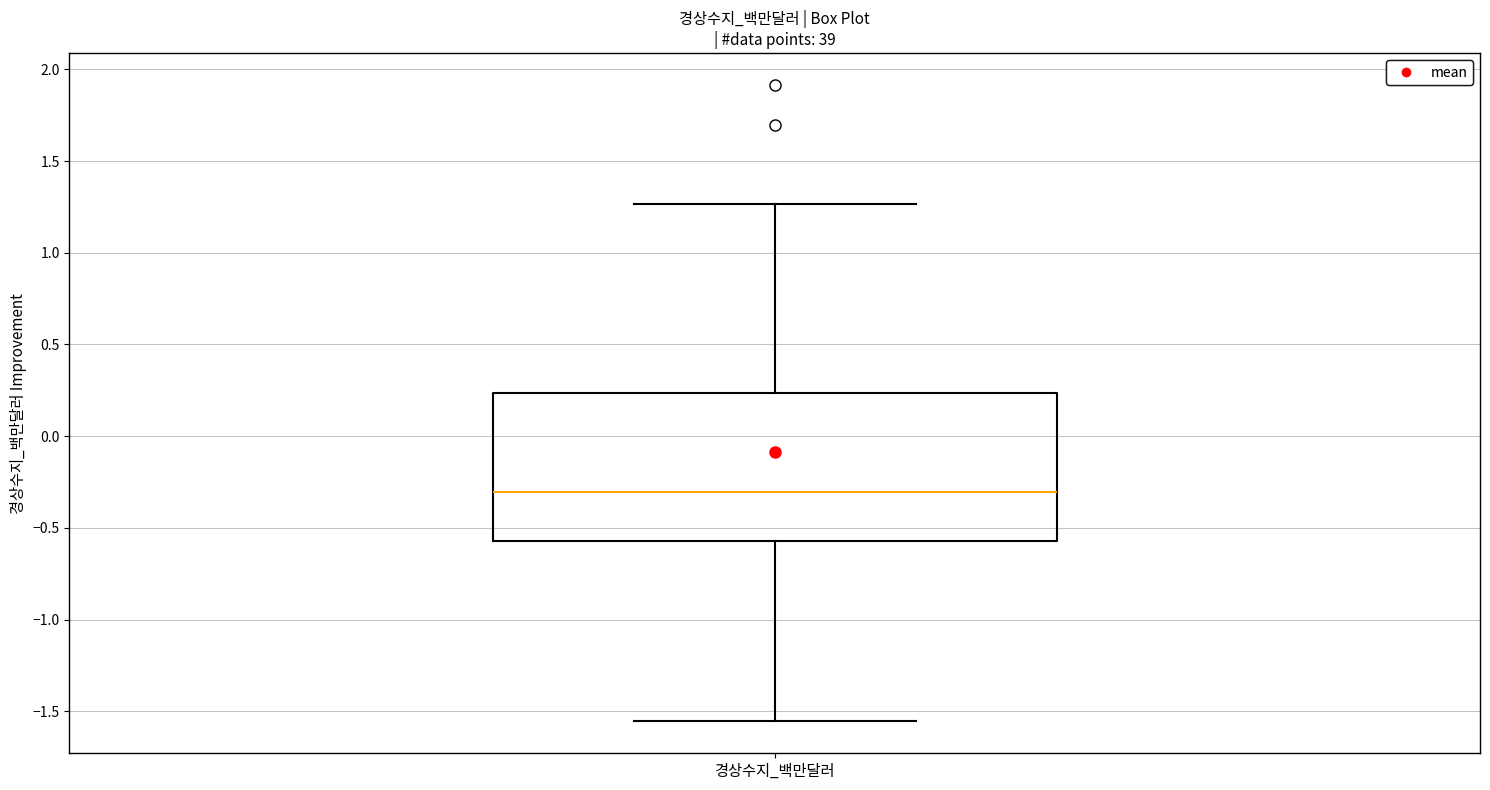

Transcribe this box plot: give where the median line is, the range the box spans, and where the two whiskers end, as read against the y-axis. The values are not printed on the chart, so give them approximately, as read against the axis.

median -0.30, box -0.55 to 0.25, whiskers -1.55 to 1.25